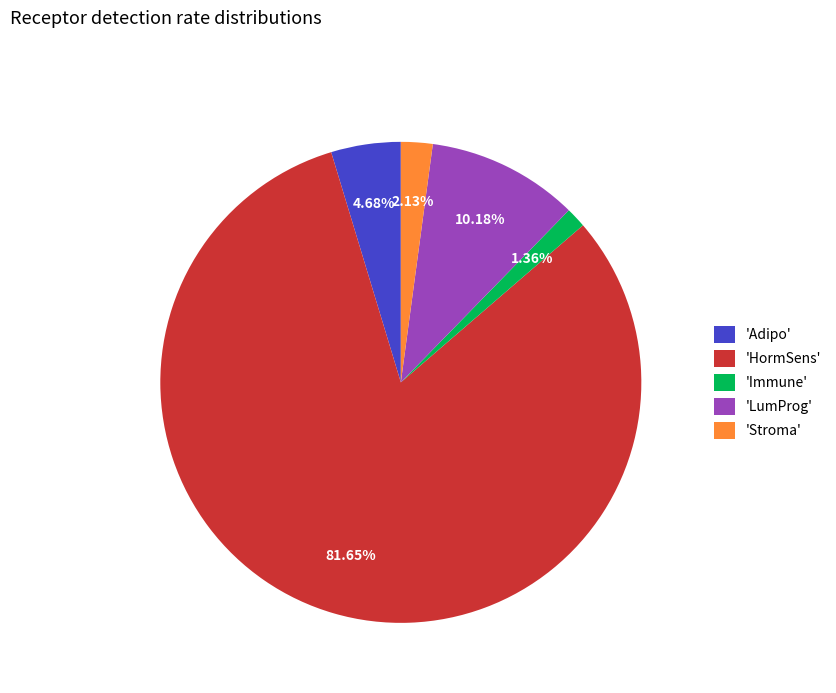

Between 'HormSens' and 'Adipo', which is larger?

'HormSens'